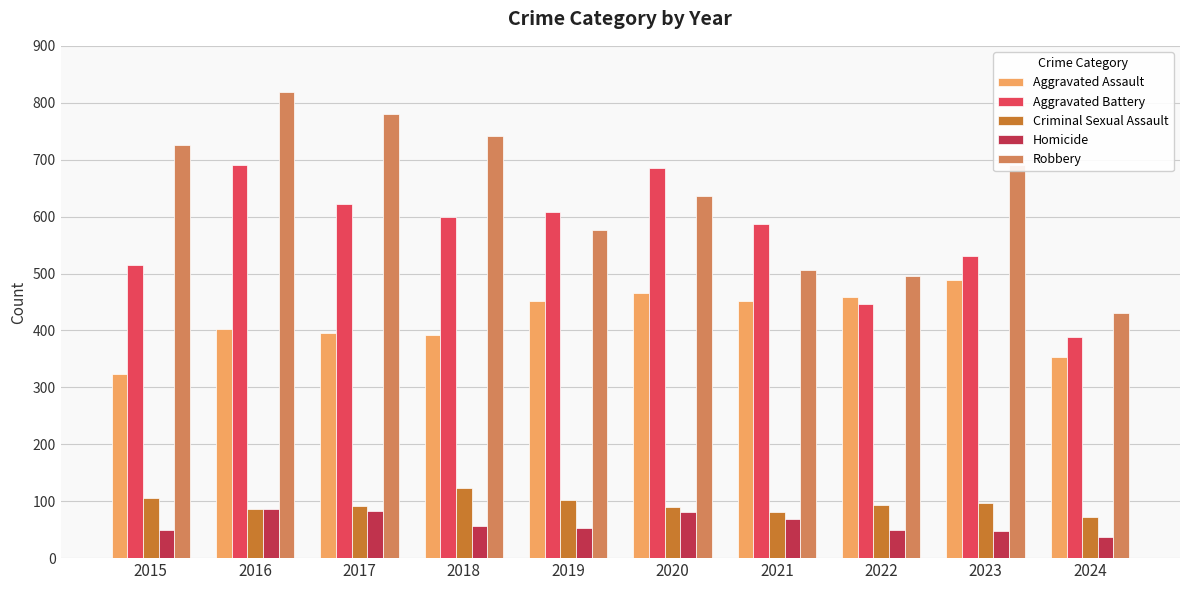

Between 2018 and 2024, which series saw the biggest shift?

Robbery